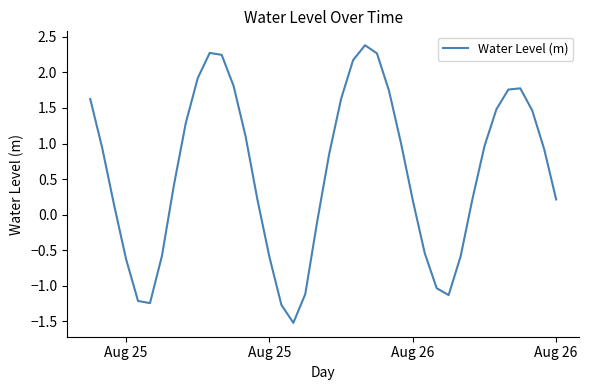

What is the maximum value shown in the chart?

2.4